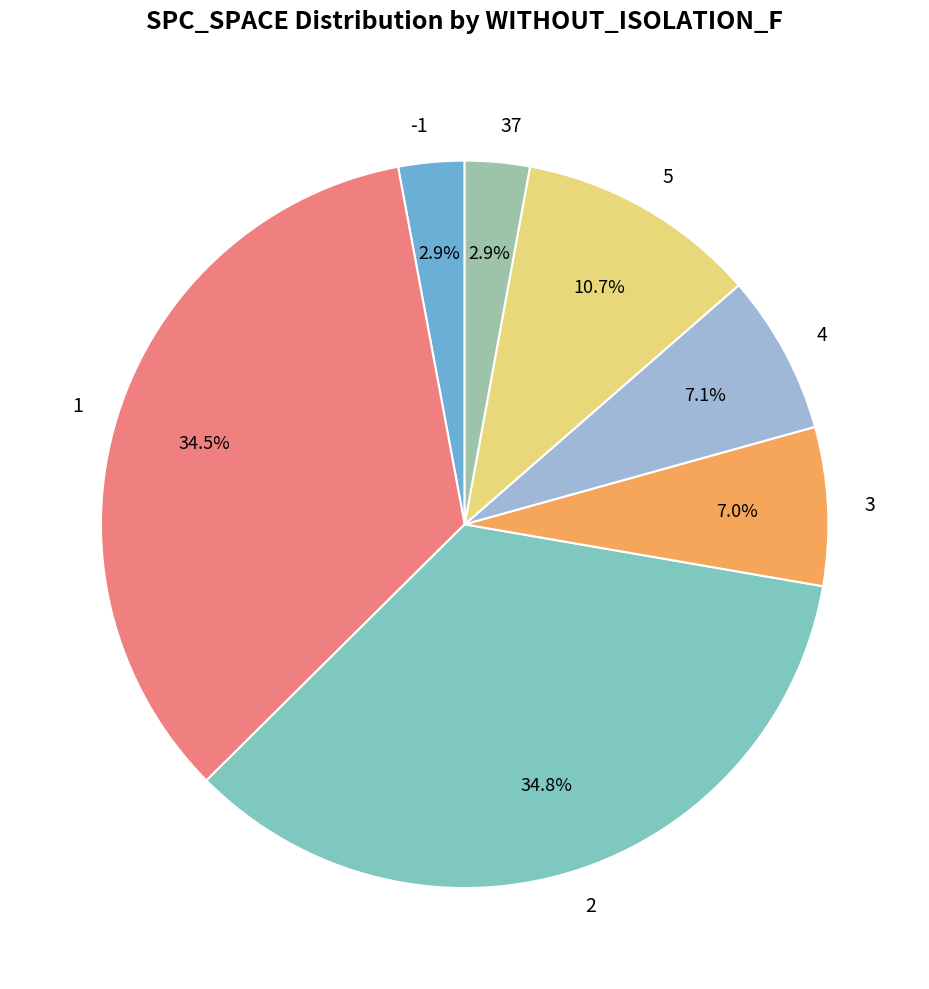

What is the ratio of the value at -1 to the value at 3?

0.4